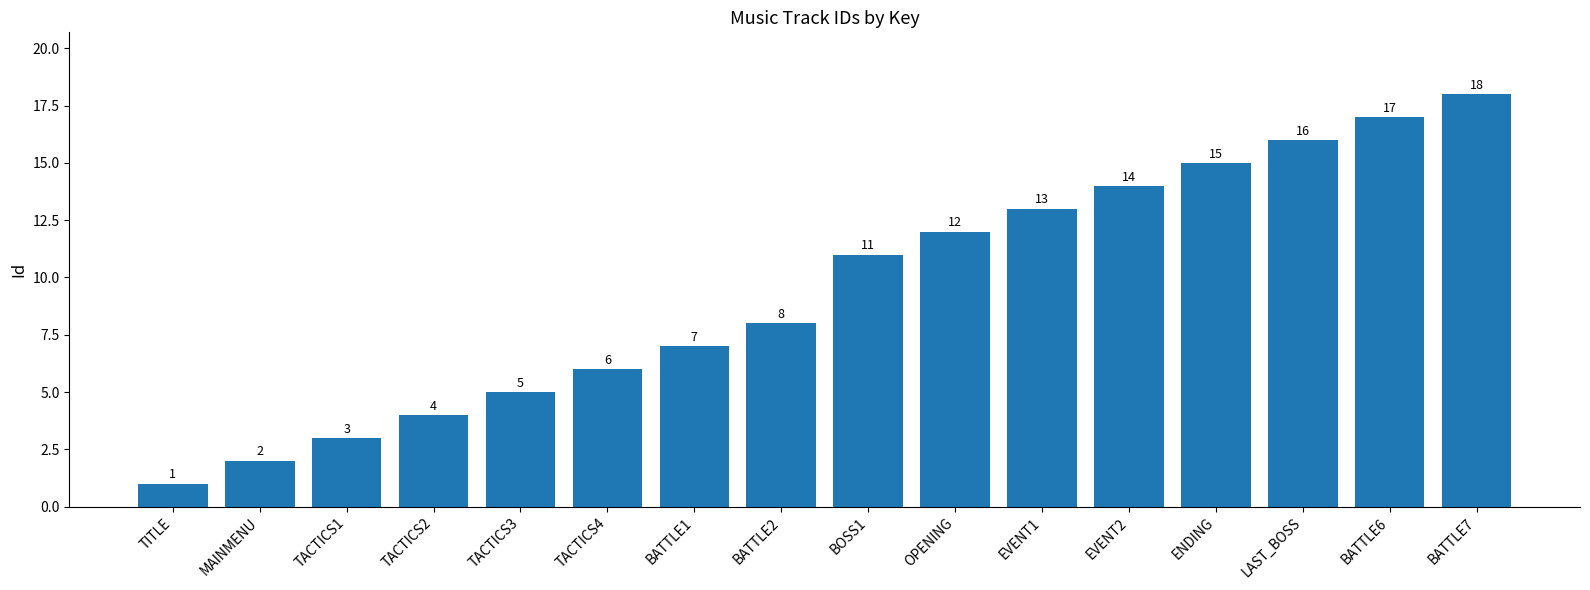

What is the value of the 15th bar from the left?

17